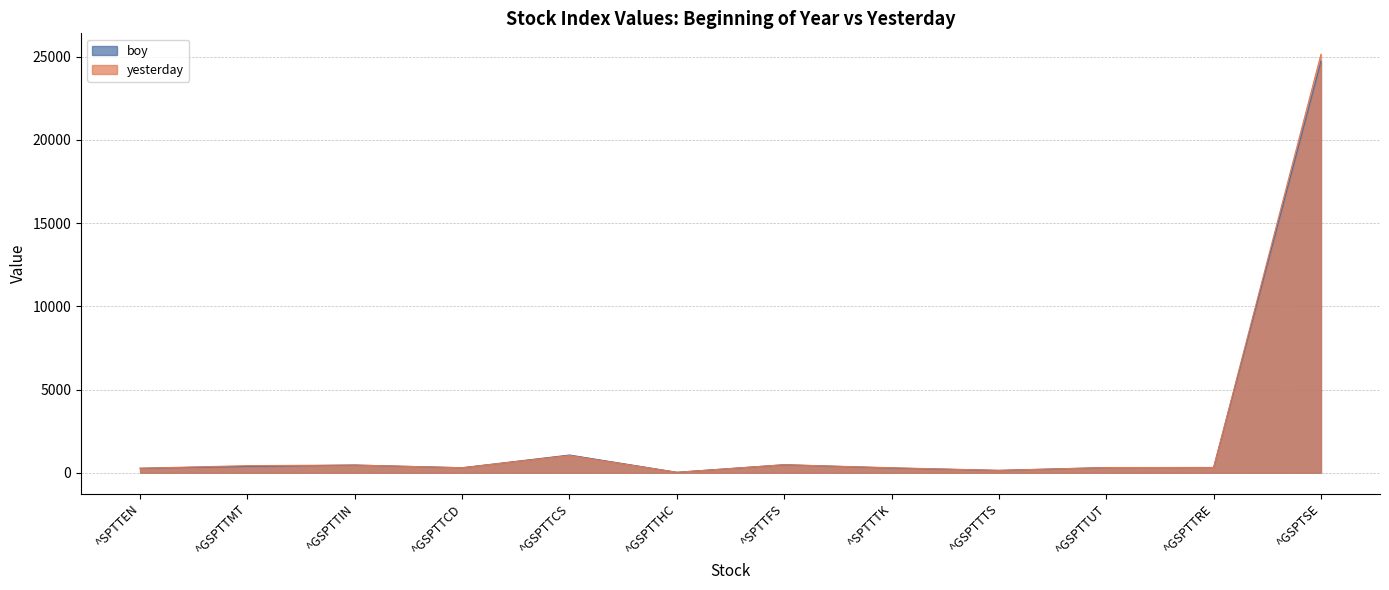

Is it true that boy equals 83.4 at ^SPTTEN?

False